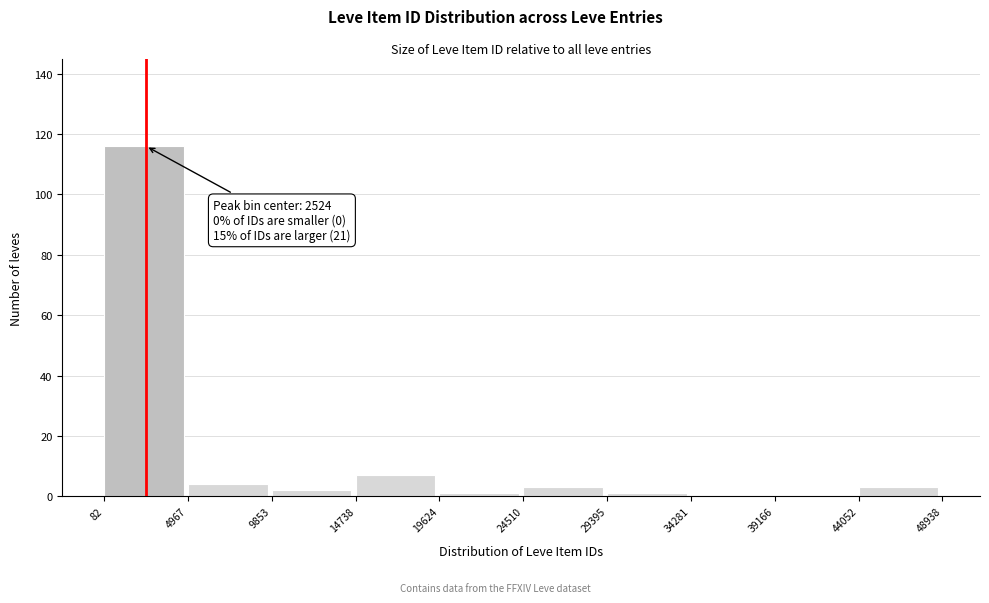

Over which range of the x-axis is the bar tallest?

82 to 4967